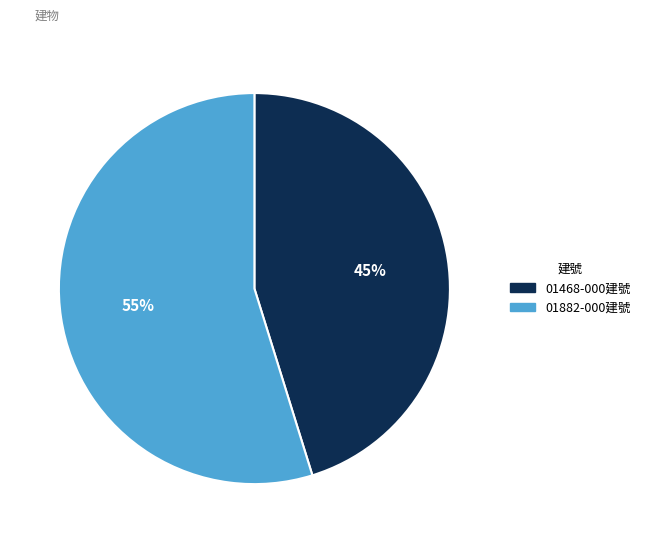

Between 01468-000建號 and 01882-000建號, which is larger?

01882-000建號